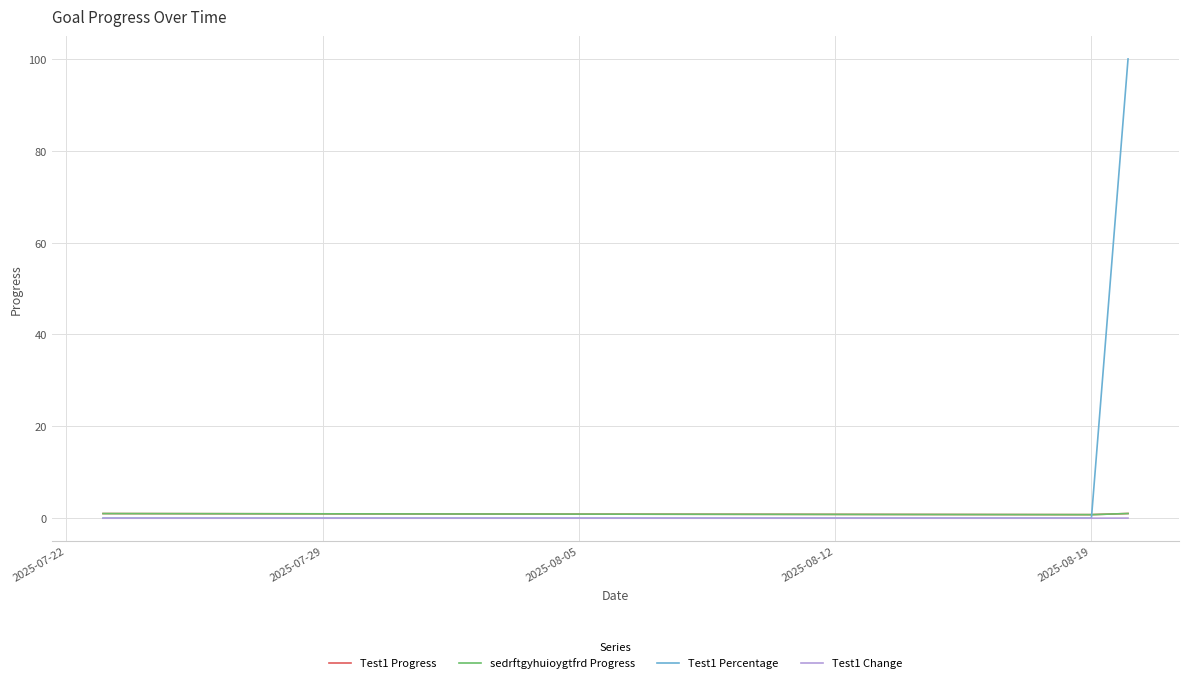

True or false: Test1 Change has more than 1 interior local peaks.

False